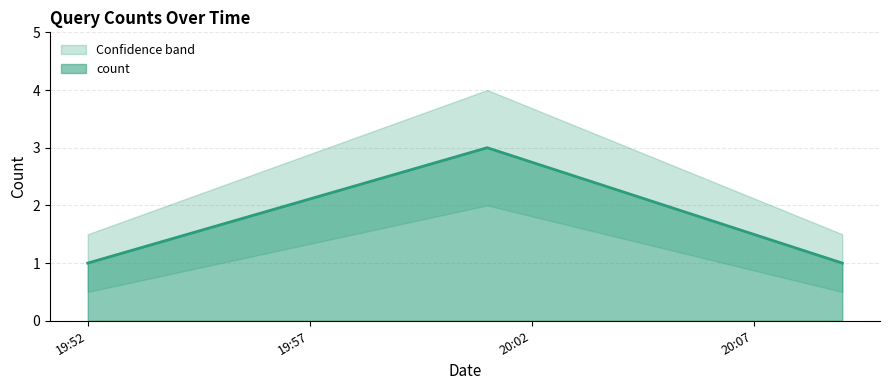

Where is the data nearest to the value 2?

19:52